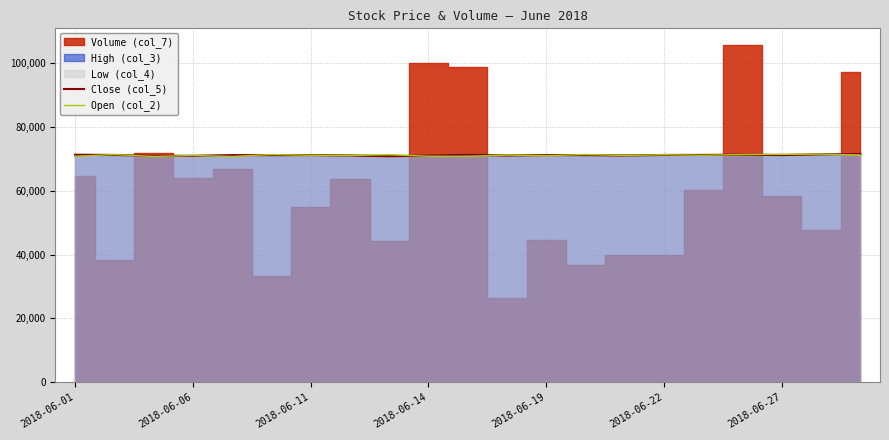

How many data points in Open (col_2) are above 71160?

10